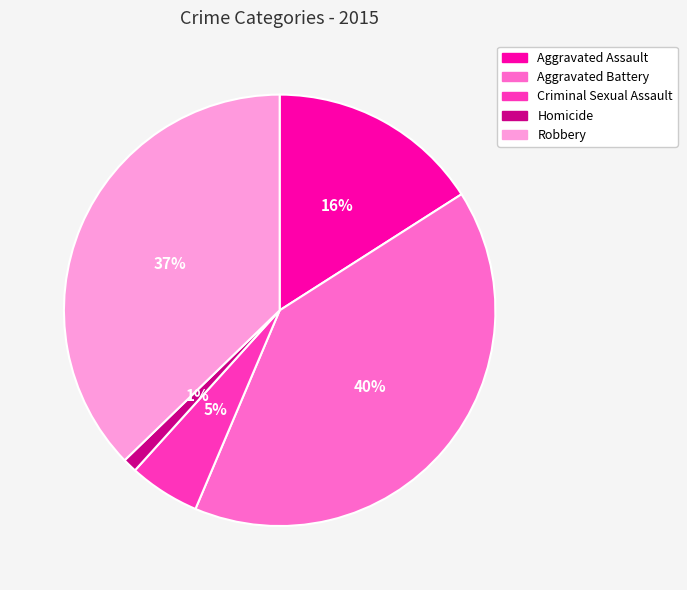

What is the ratio of the value at Criminal Sexual Assault to the value at Robbery?

0.1